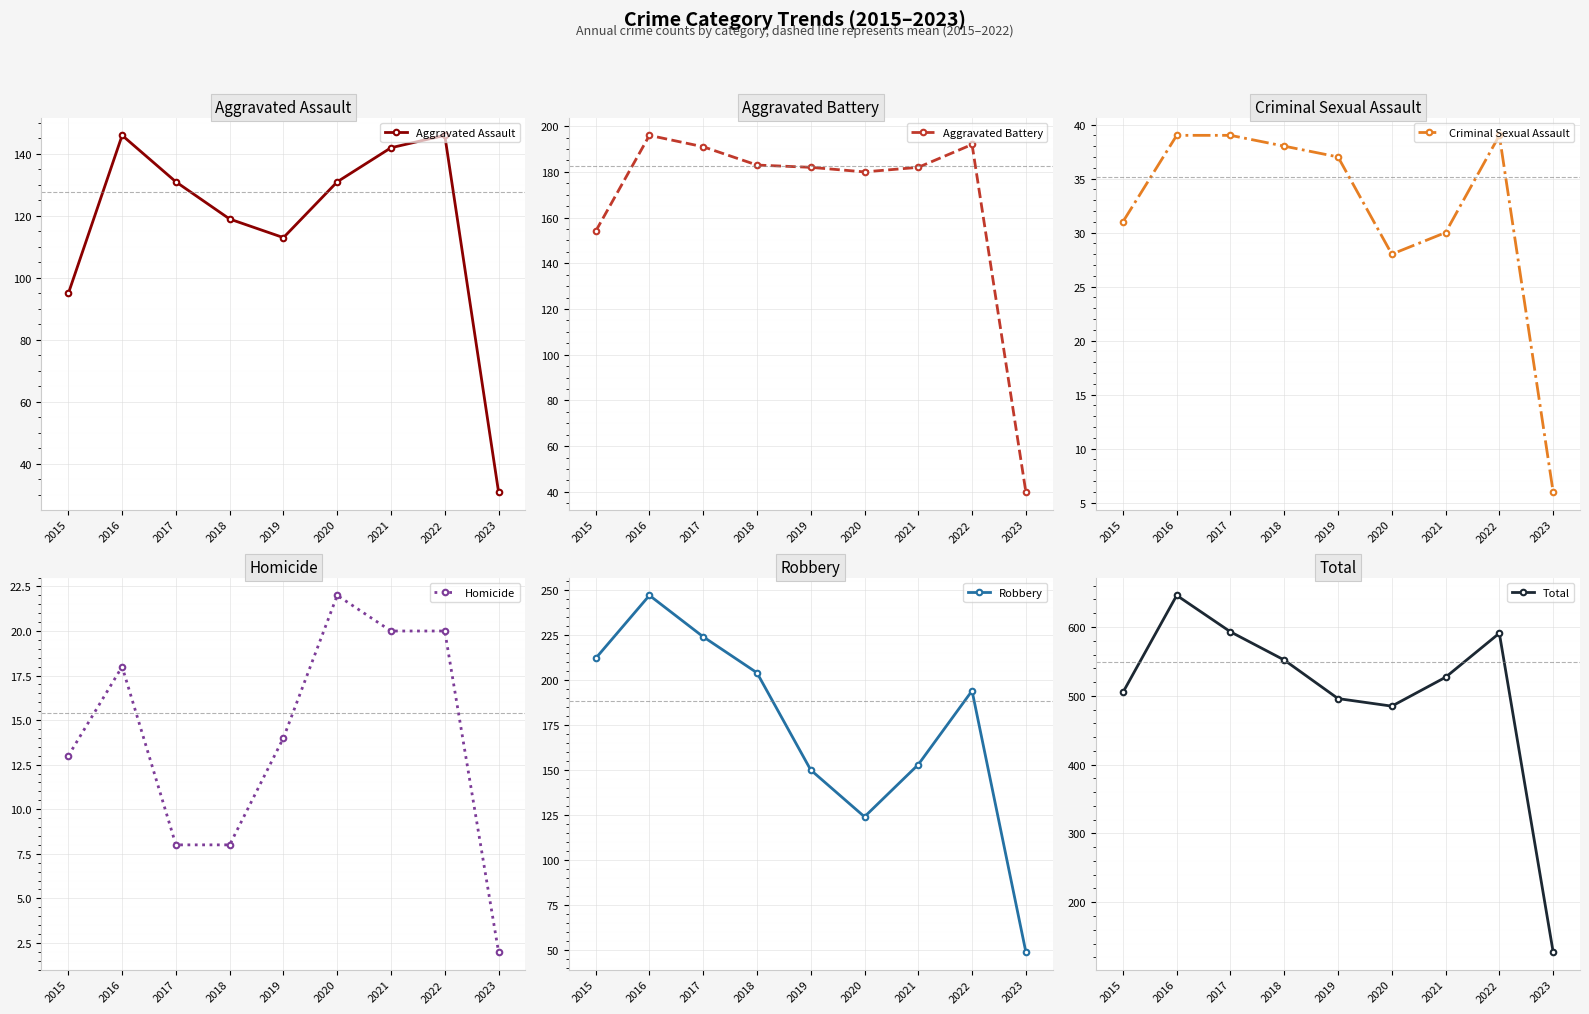

Is this an area chart (filled region under the line)?

No